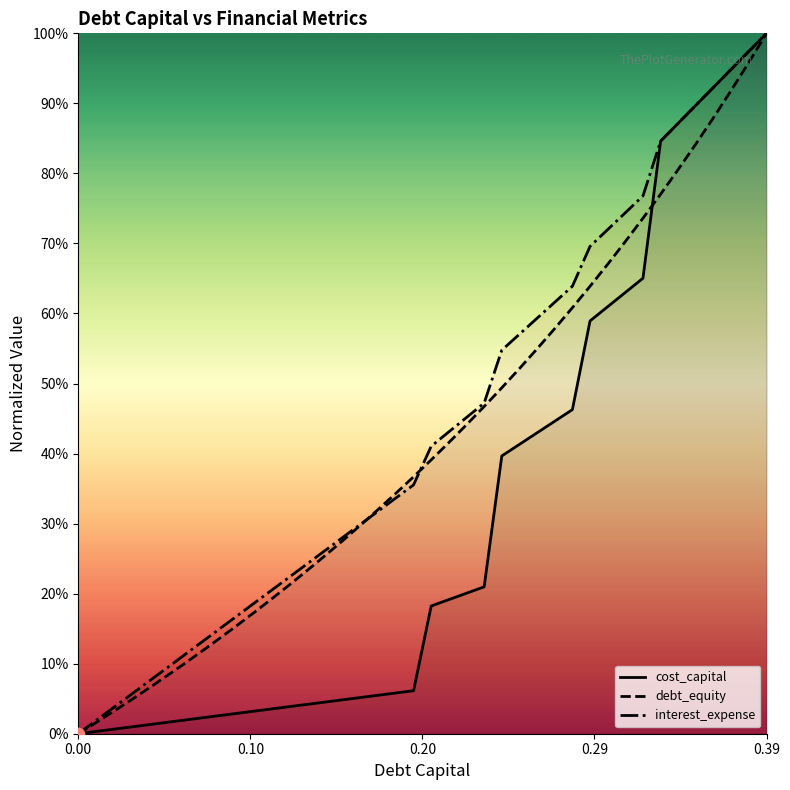

Which series contains the lowest Y value?

cost_capital